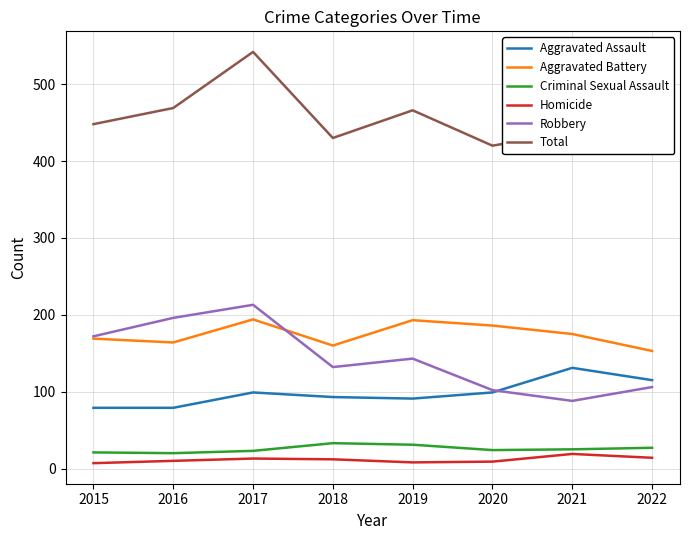

Is this an area chart (filled region under the line)?

No